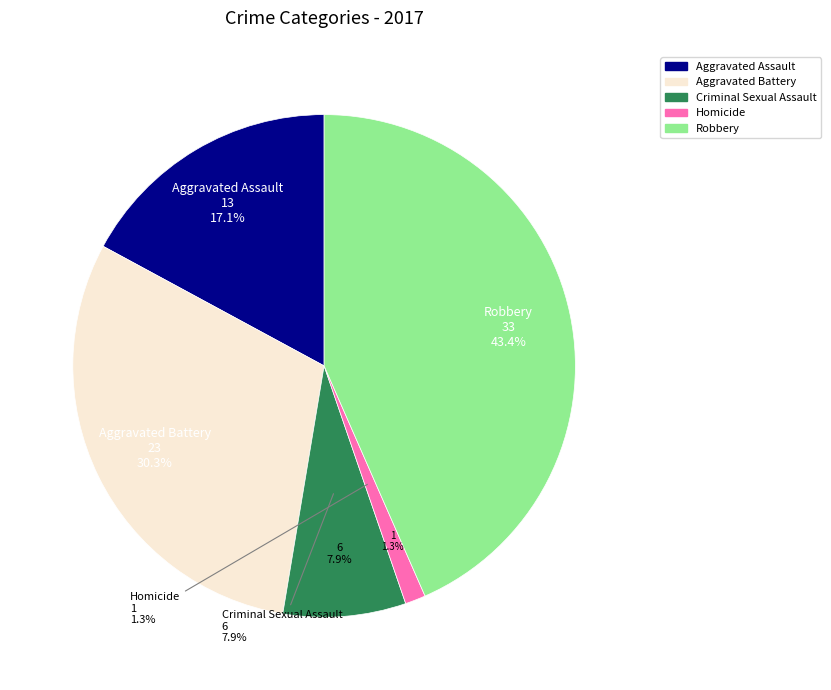

Is Homicide the majority of the pie?

No